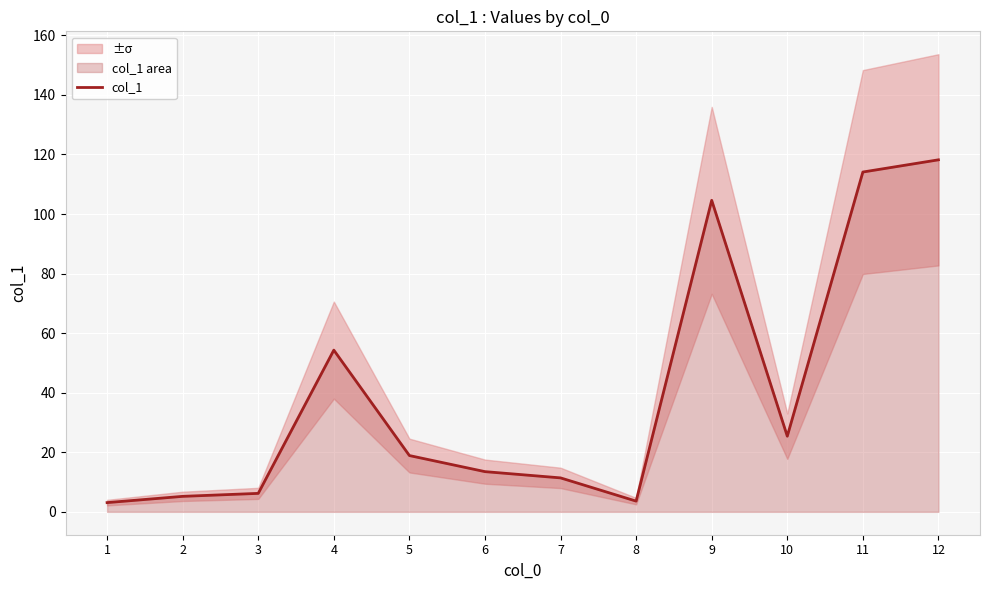

Where is the first local maximum?

4